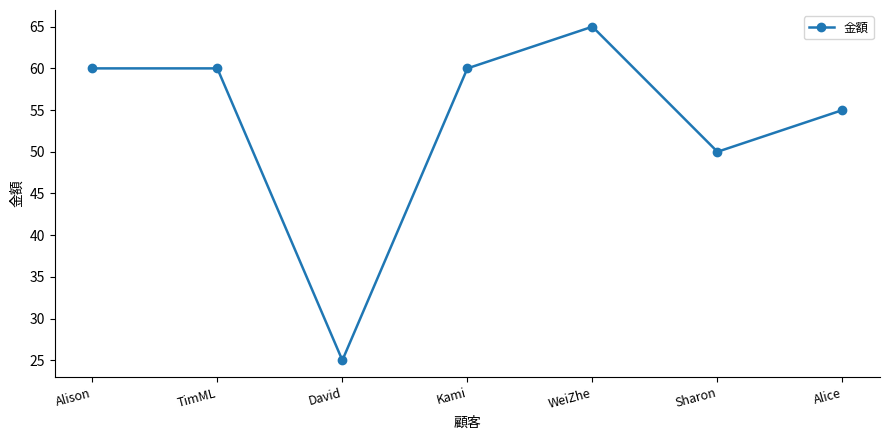

The chart shows a value of 15 at David. True or false?

False